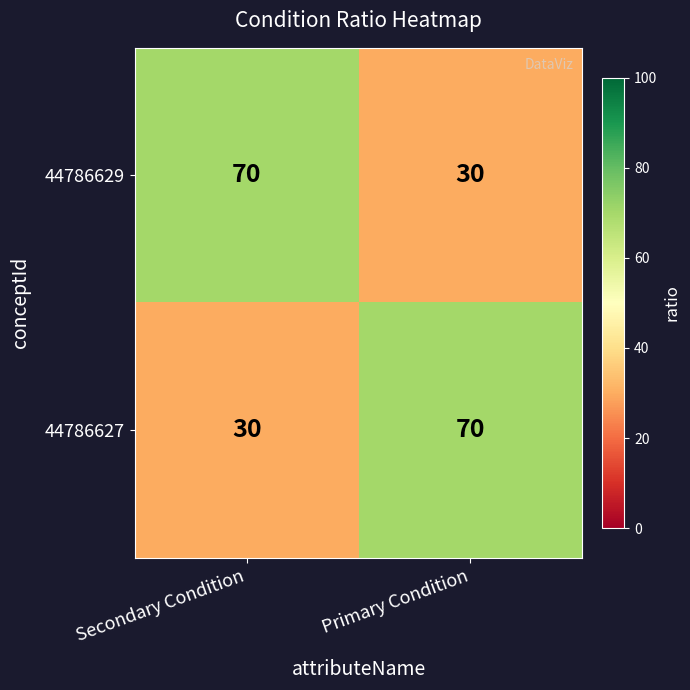

True or false: 44786627 has a value of 70 at Primary Condition.

True